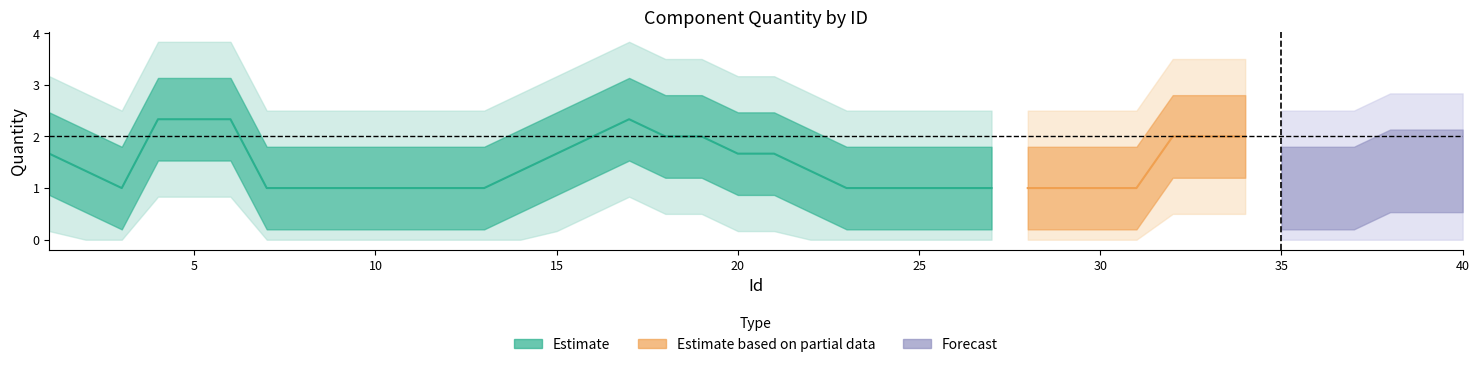

How many points are higher than both their immediate neighbors (excluding endpoints)?

4